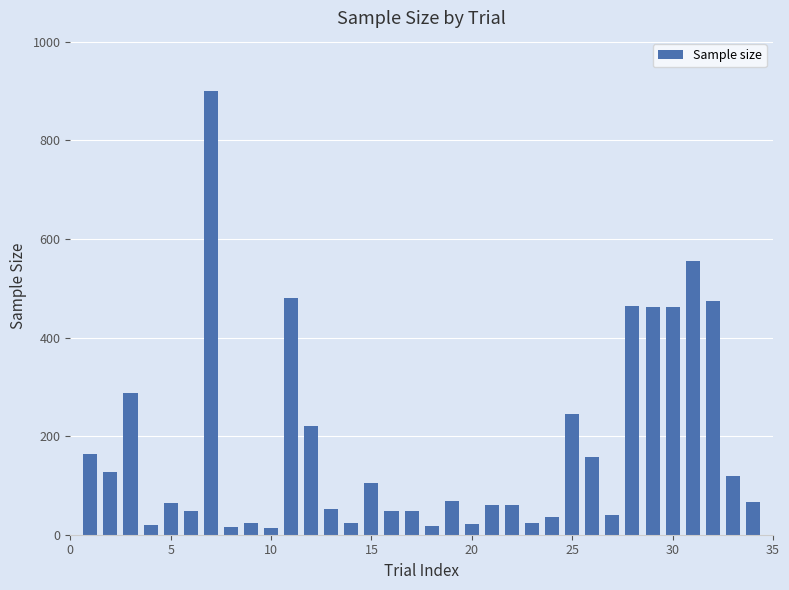

What is the difference between the second highest and minimum values?

542